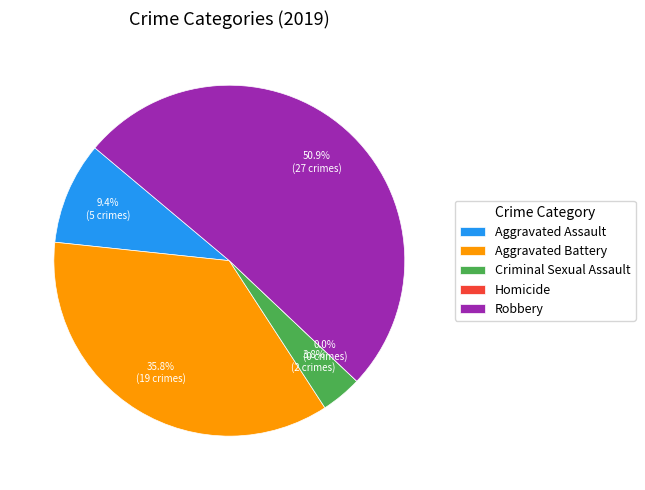

Between Criminal Sexual Assault and Aggravated Battery, which is larger?

Aggravated Battery